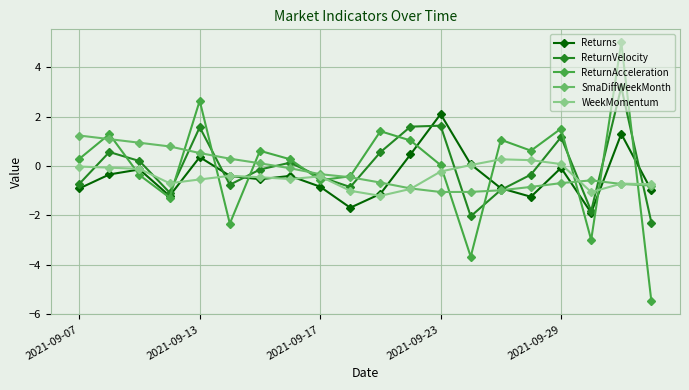

What are all the series names shown in the legend?

Returns, ReturnVelocity, ReturnAcceleration, SmaDiffWeekMonth, WeekMomentum